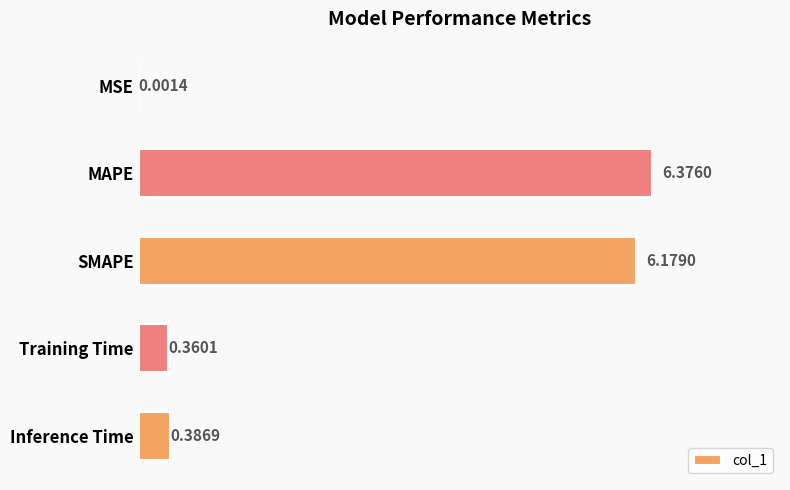

Are the bars grouped side by side (vs. stacked)?

No